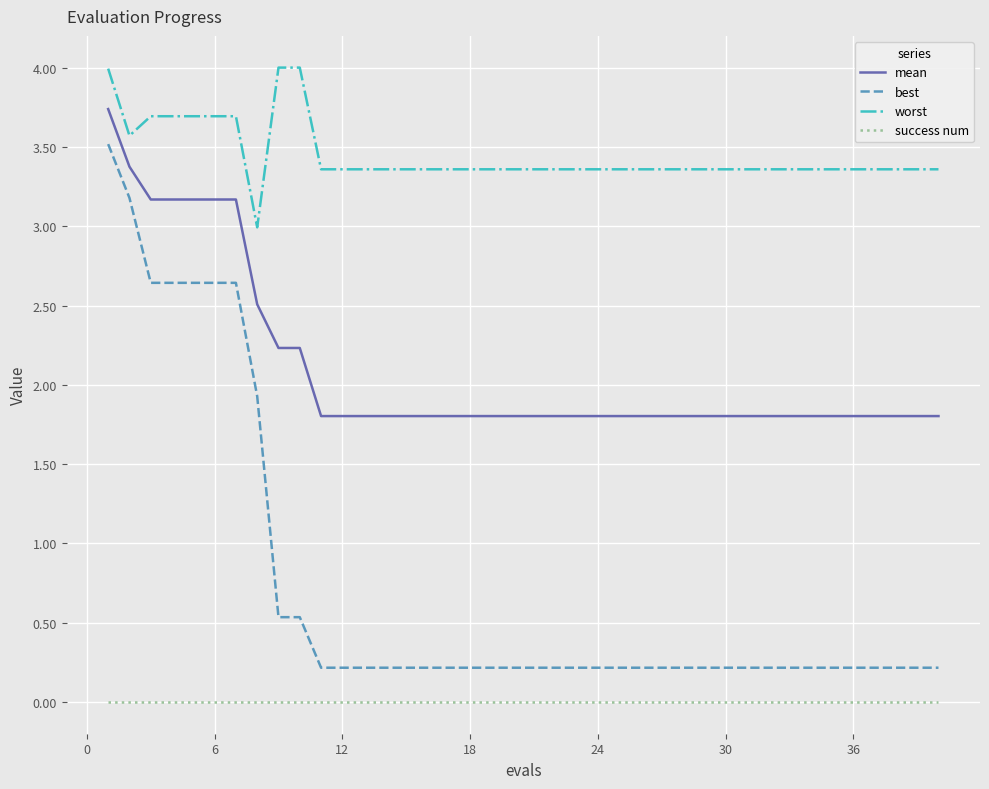

True or false: mean and success num cross at least once.

False